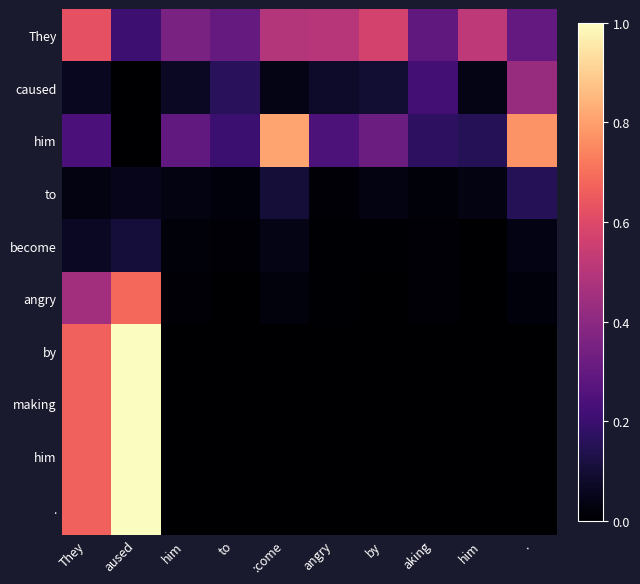

Which has a higher value, him or angry?

him